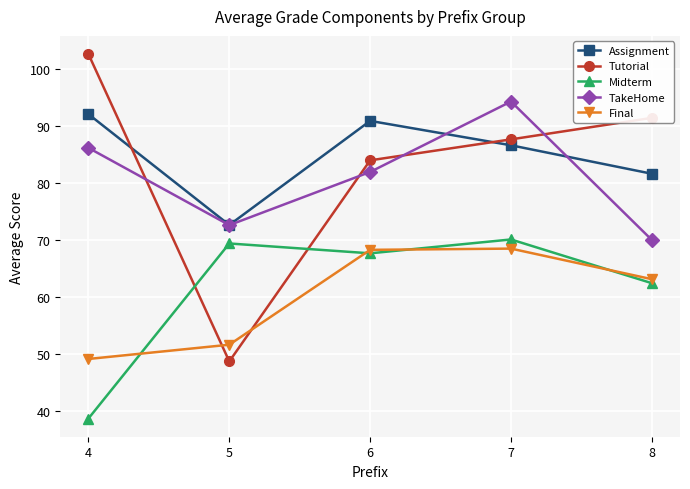

True or false: Final has more than 0 points higher than both neighbors.

True